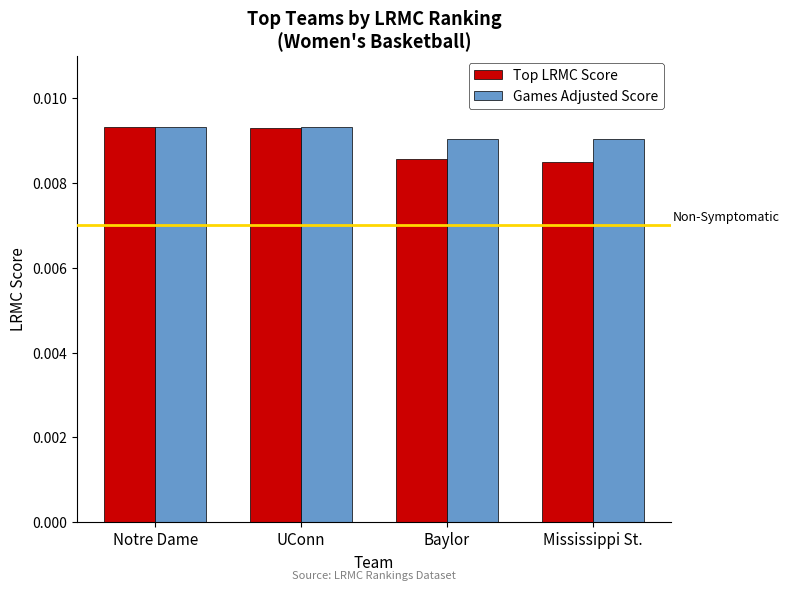

Which series has the widest spread of values?

Top LRMC Score